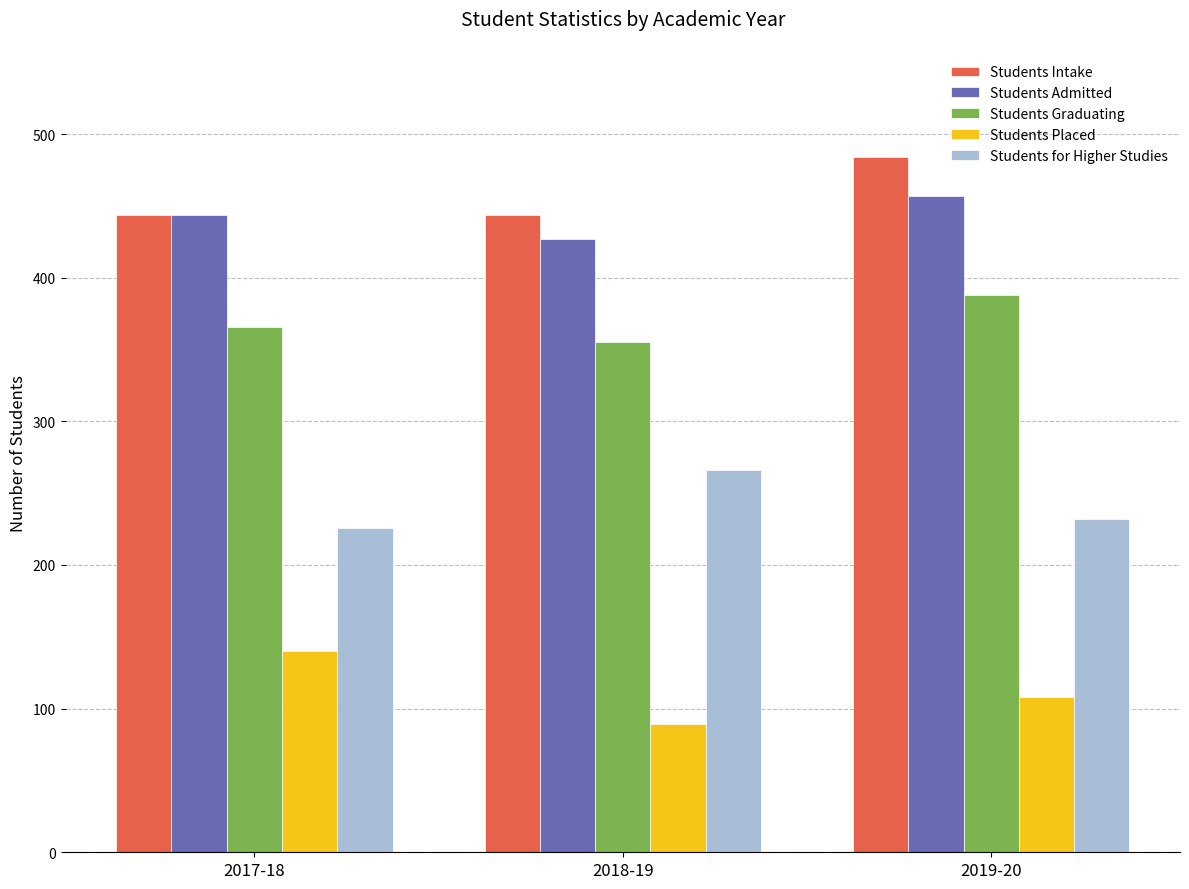

What is the total value across all series at 2017-18?

1620